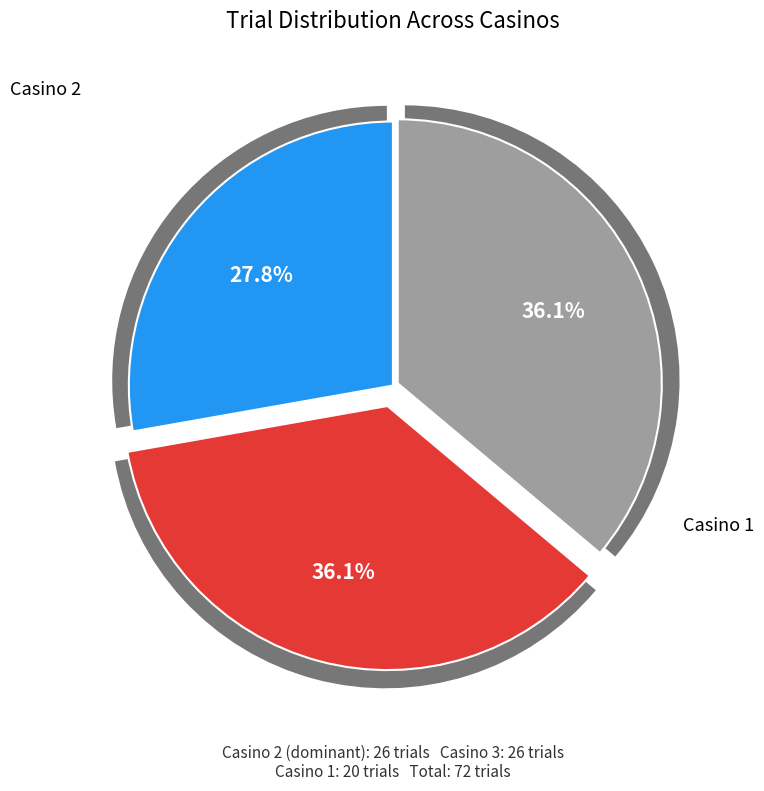

How many slices are in this pie chart?

3